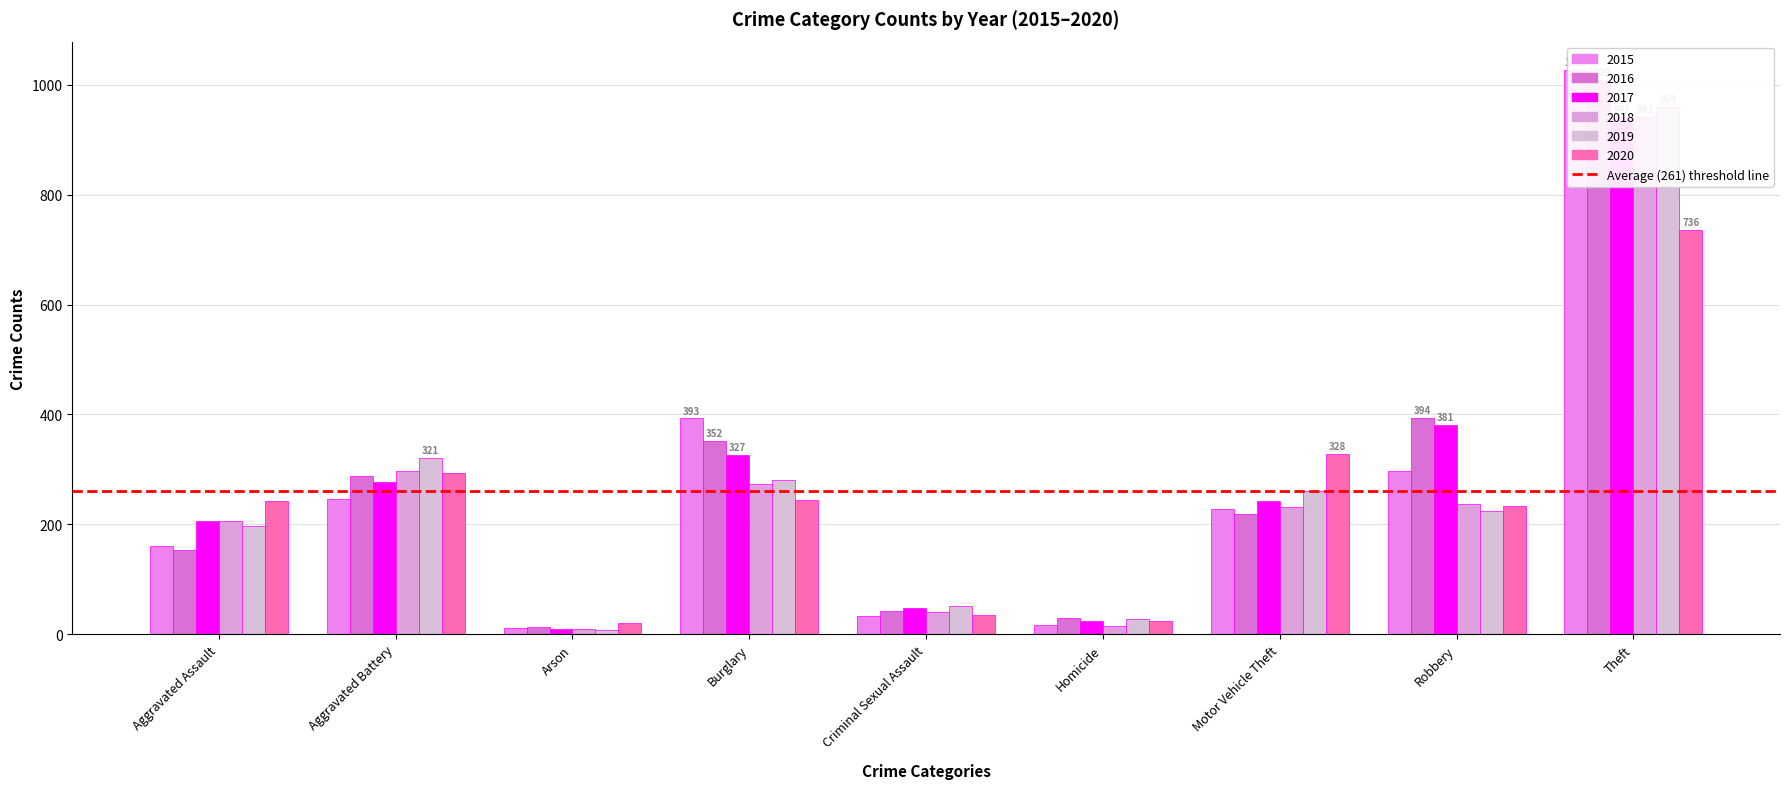

What is the sum of the 2020 values at Homicide and Burglary?

269